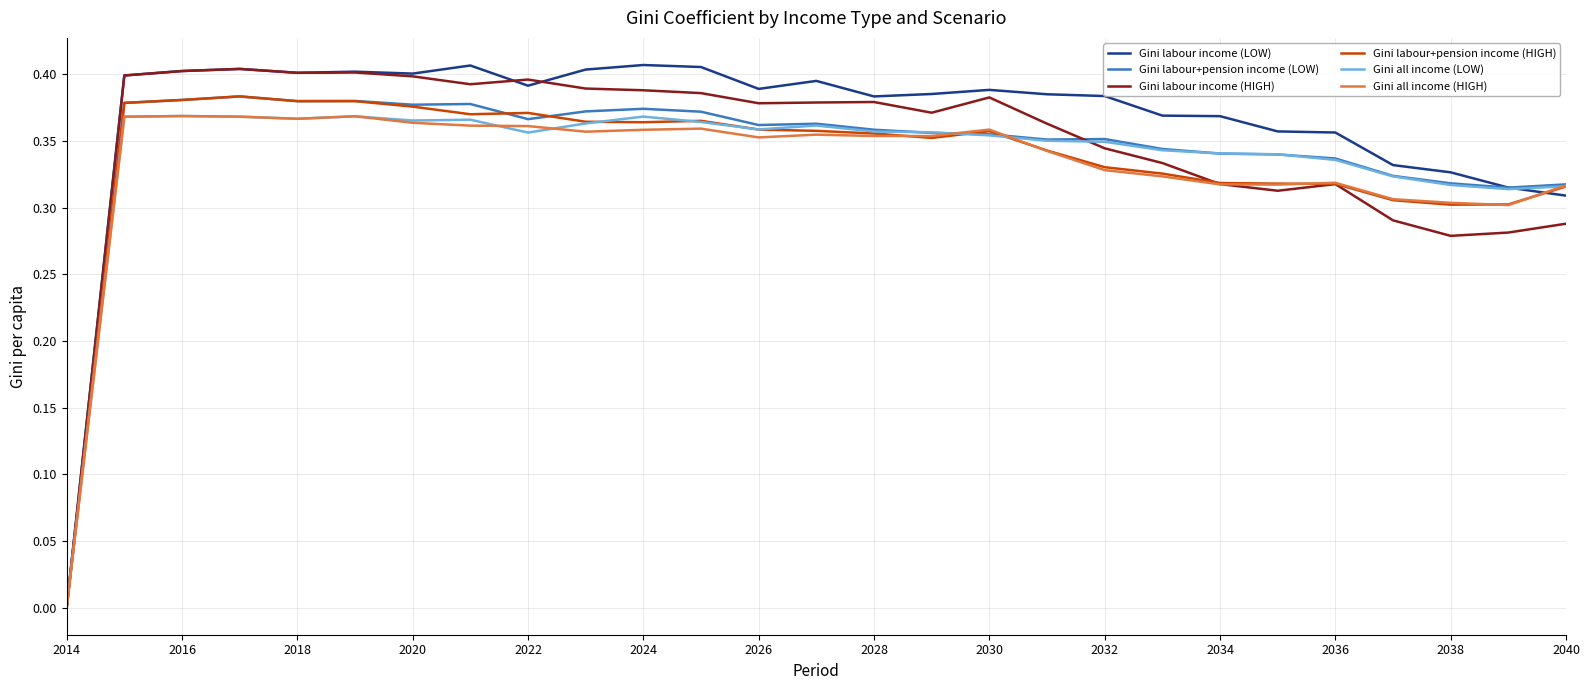

How many categories are shown in the chart?

27